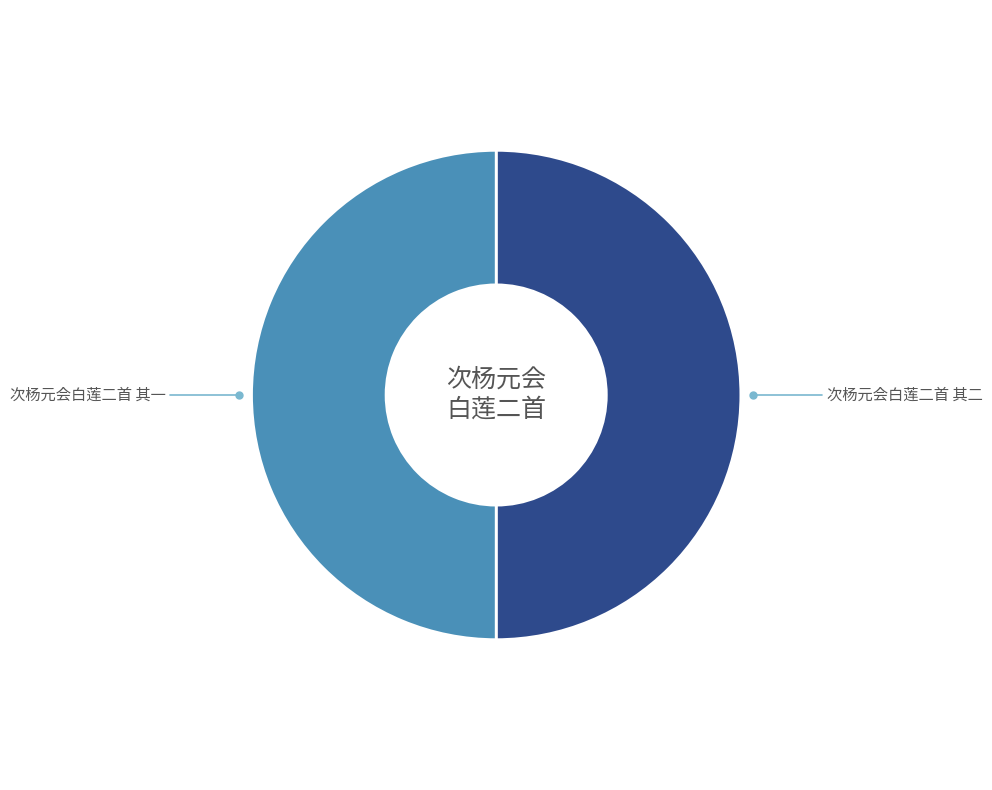

True or false: 次杨元会白莲二首 其一 accounts for 50% of the total.

True